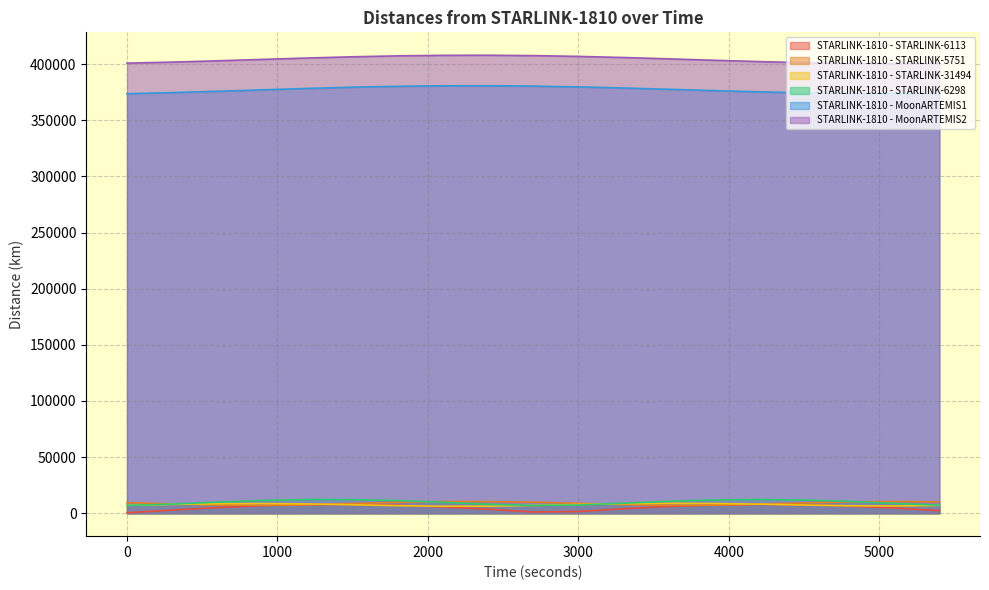

What is the approximate value of STARLINK-1810 - STARLINK-6298 at 4800?

10534.9